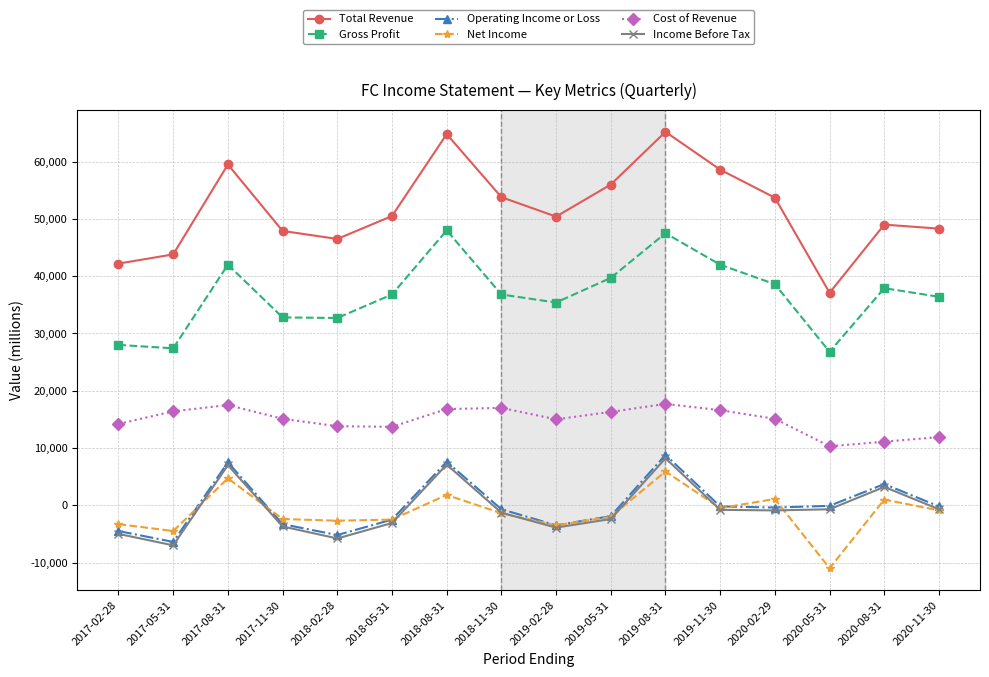

True or false: Gross Profit and Operating Income or Loss intersect in this chart.

False